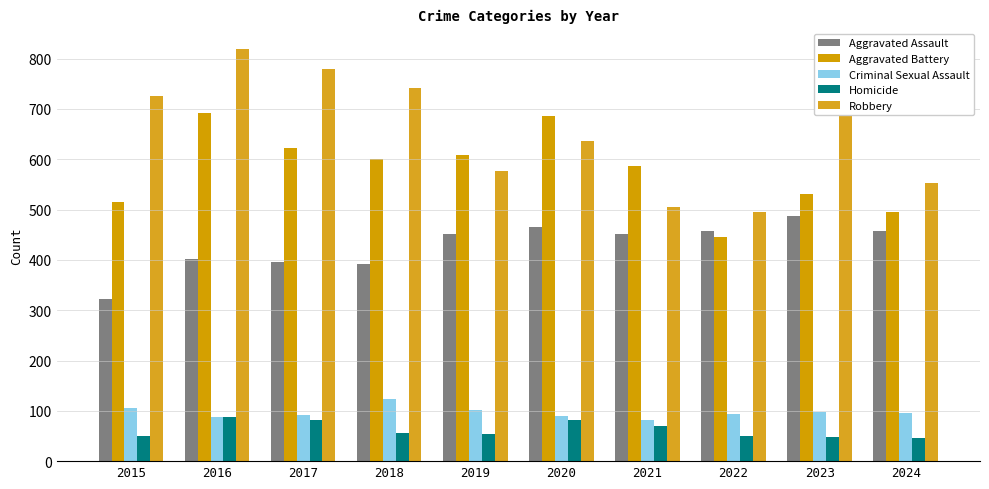

How many categories are shown in the chart?

10